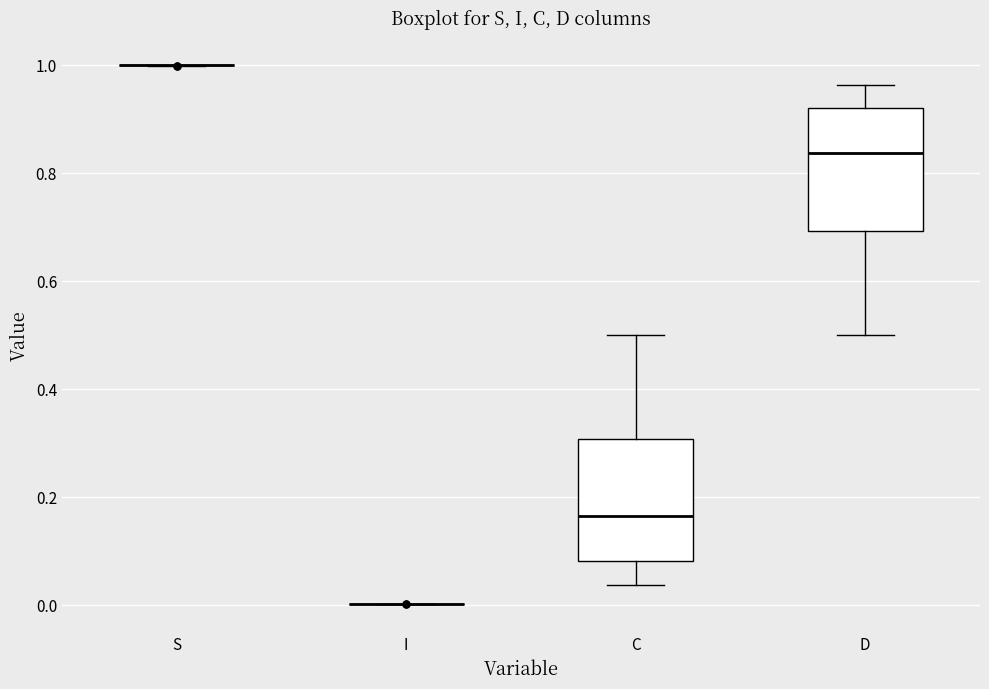

Reading left to right, read every box against the y-axis: the position of its median line, the range the box covers, and the ends of its whiskers. The values are not printed on the chart, so give them approximately, as read against the axis.

S: box collapsed to a line at 1.00, whiskers 1.00 to 1.00
I: box collapsed to a line at 0.00, whiskers 0.00 to 0.00
C: median 0.16, box 0.08 to 0.30, whiskers 0.04 to 0.50
D: median 0.84, box 0.70 to 0.92, whiskers 0.50 to 0.96